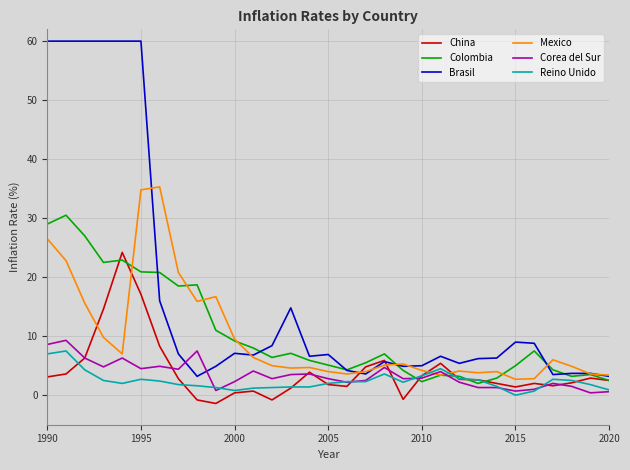

True or false: China and Mexico intersect in this chart.

True